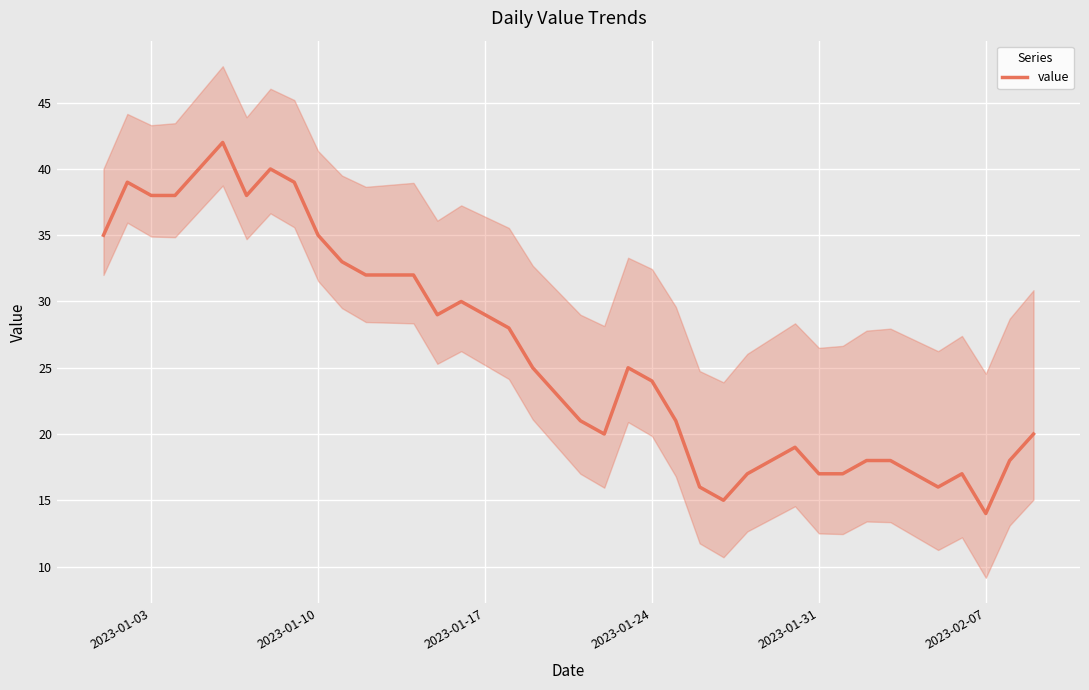

Reading right to left, extract all data points from this chart.

20	18	14	17	16	17	18	18	17	17	19	18	17	15	16	21	24	25	20	21	23	25	28	29	30	29	32	32	32	33	35	39	40	38	42	40	38	38	39	35